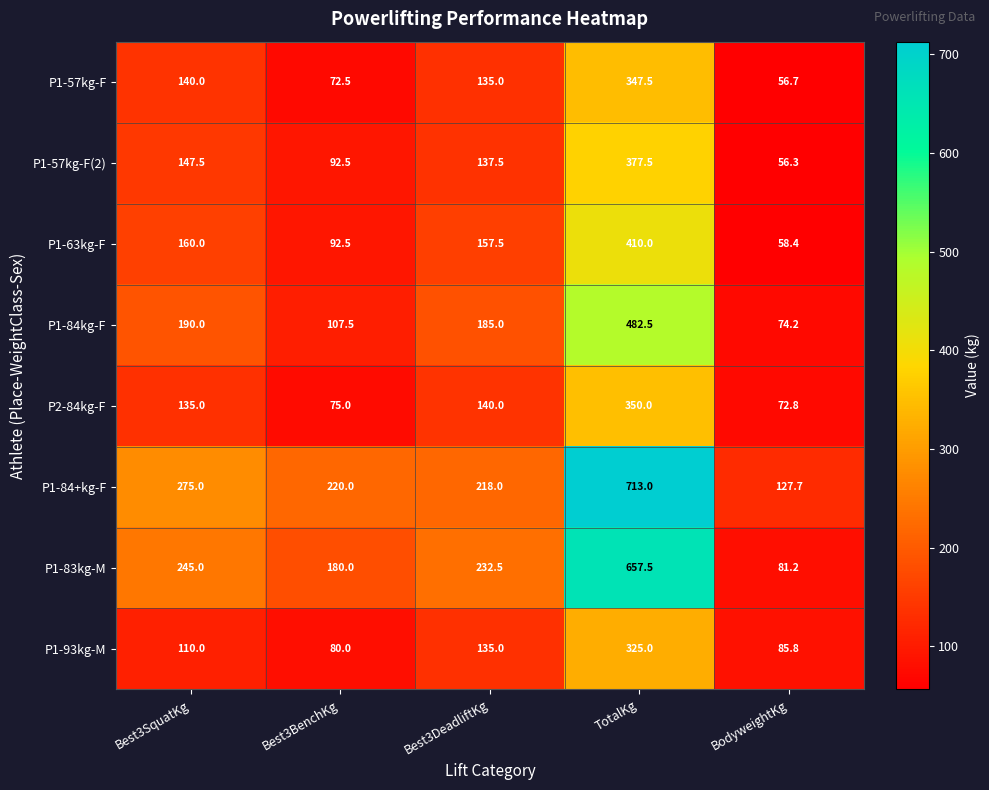

Which label corresponds to the largest value in the chart?

TotalKg